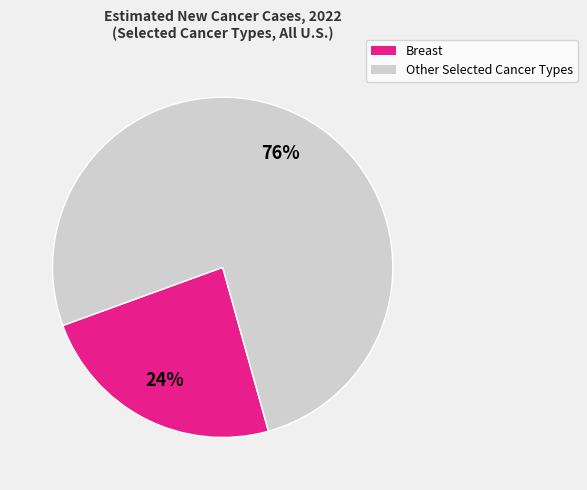

Is there a majority slice in this chart?

Yes